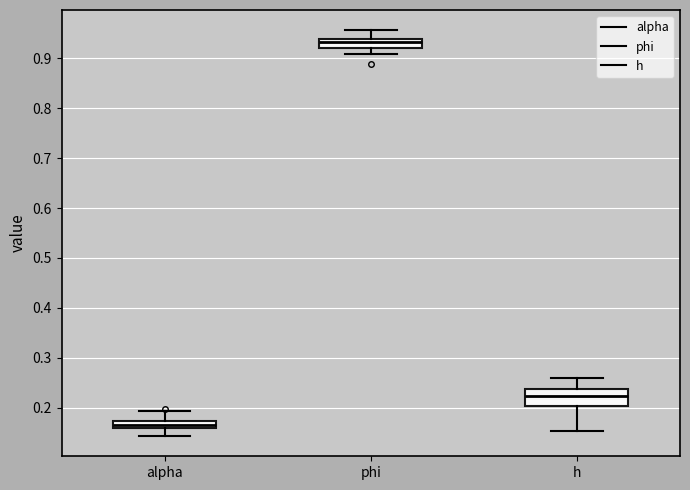

Which box's median line is the highest?

phi